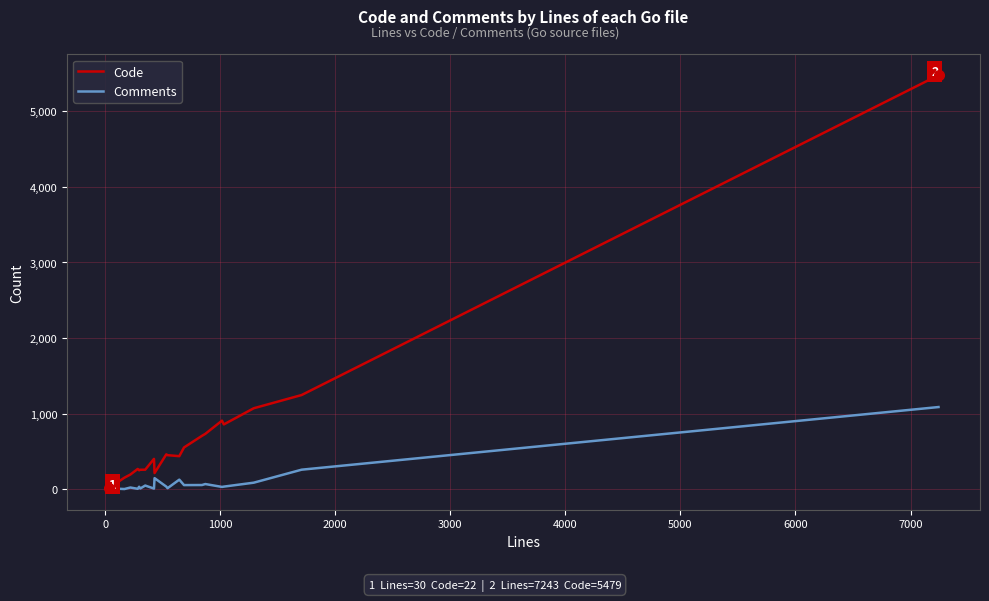

In Comments, how many points are lower than both neighbors (excluding endpoints)?

7